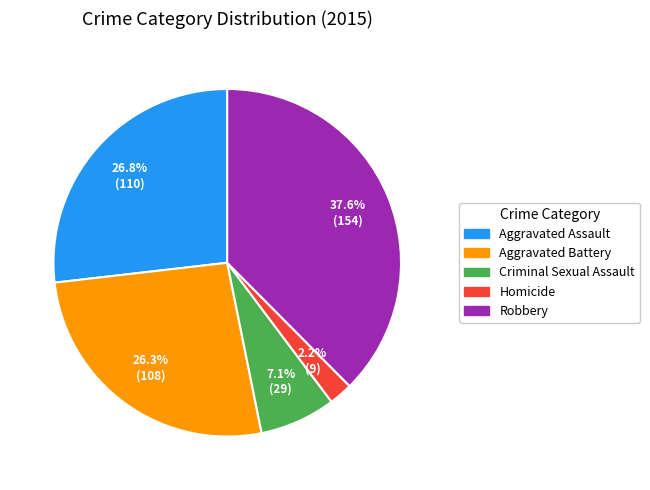

Does Homicide account for over 50% of the chart?

No